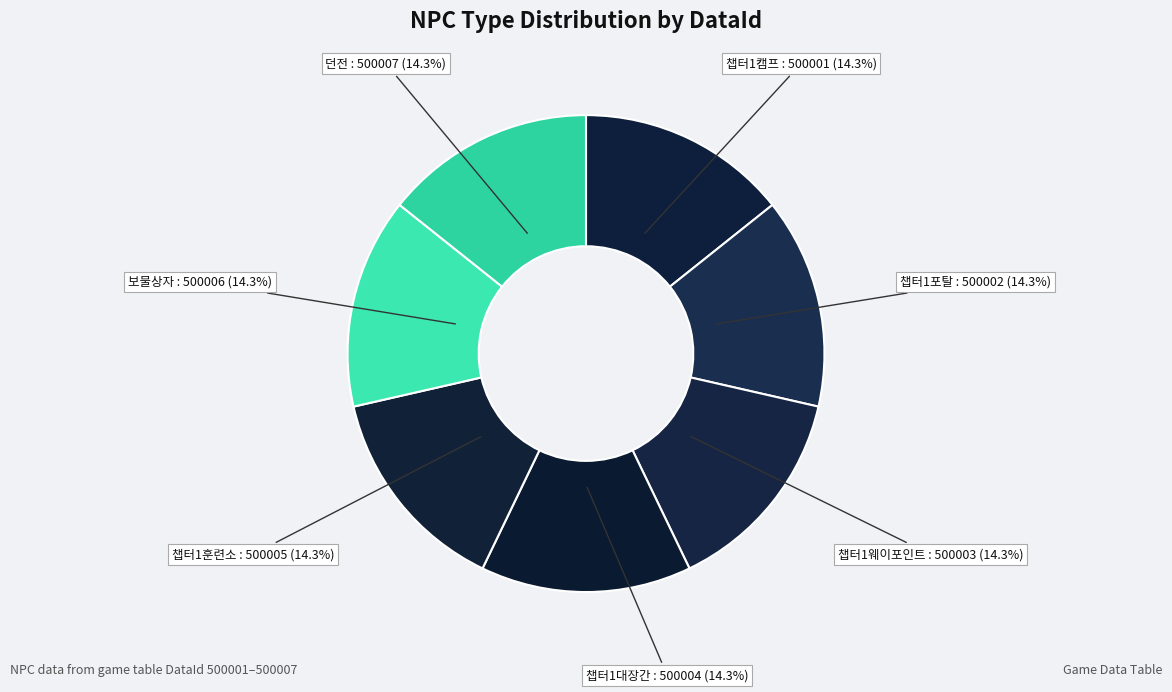

How many segments does this pie chart have?

7